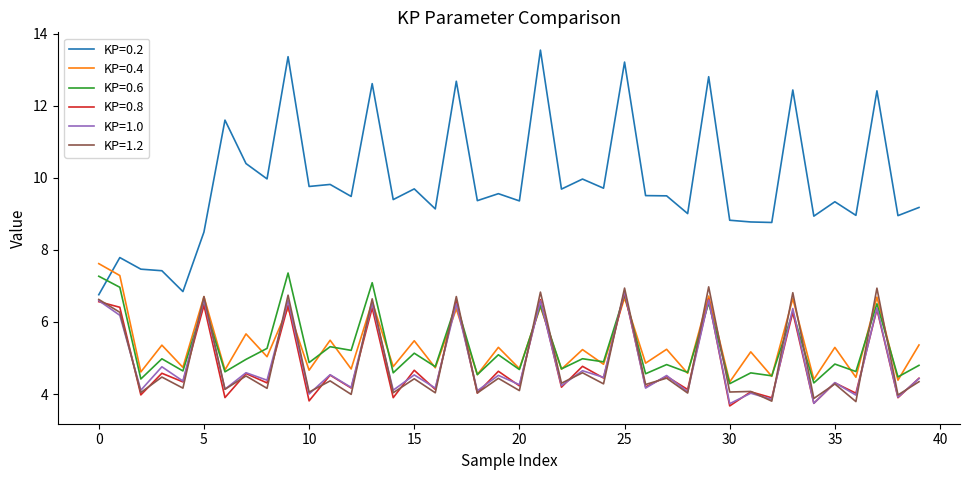

How many interior local valleys does the KP=1.0 series have?

19